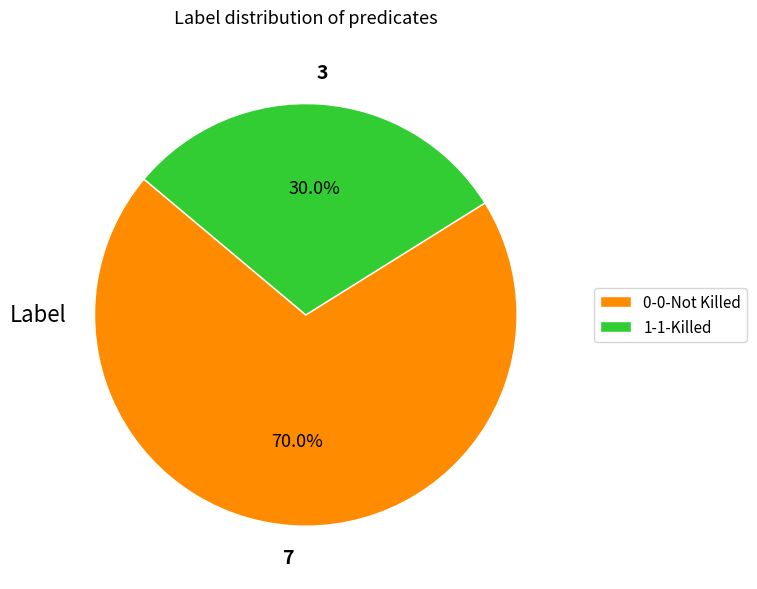

Is there any slice that represents more than half of the pie?

Yes